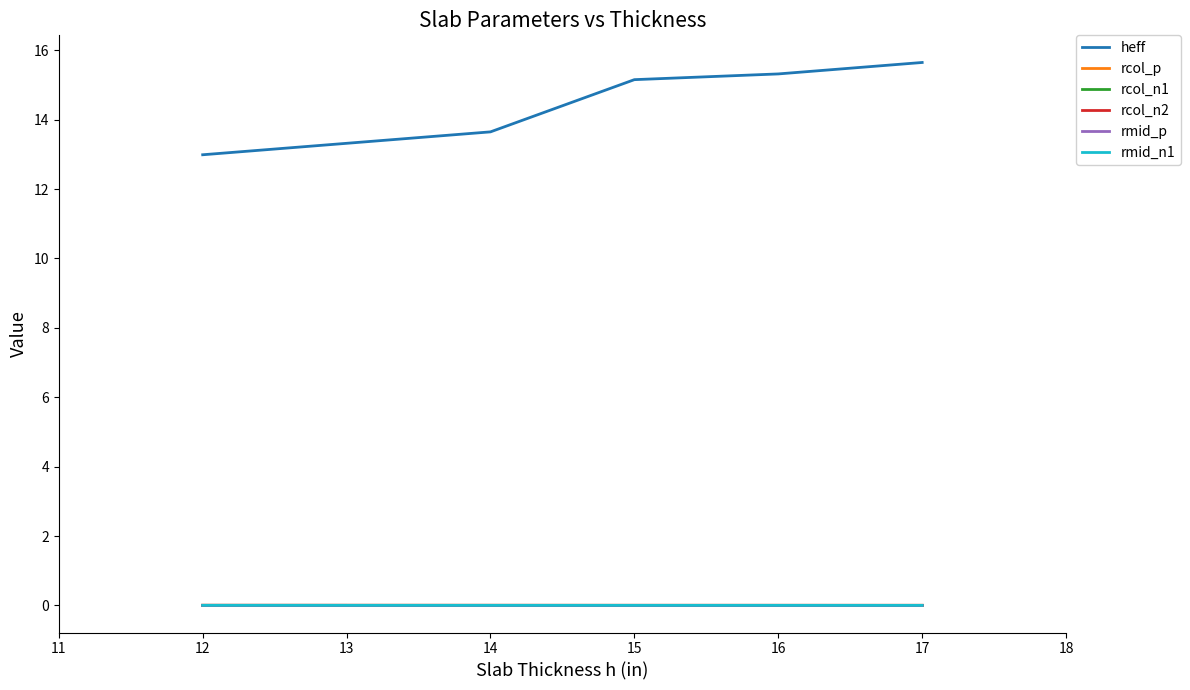

The value of rcol_n1 at 16 is 0.0. True or false?

True